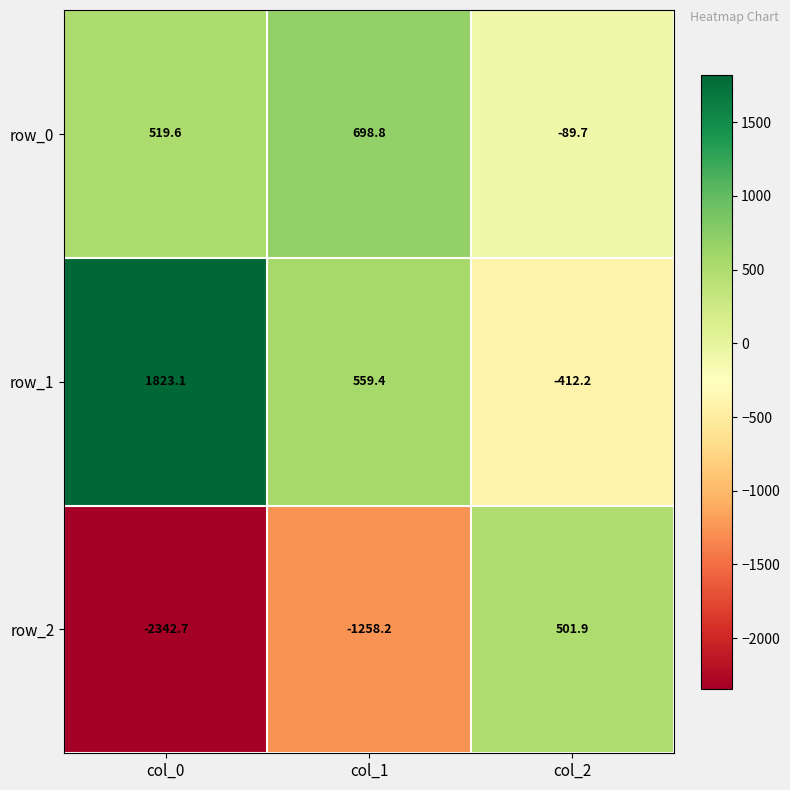

Which series has the largest range (max minus min)?

row_2